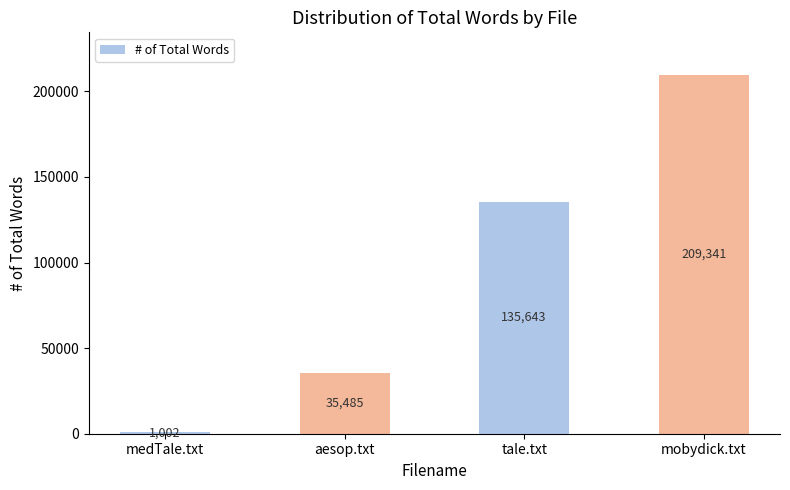

List the labels in order of value, largest first.

mobydick.txt, tale.txt, aesop.txt, medTale.txt